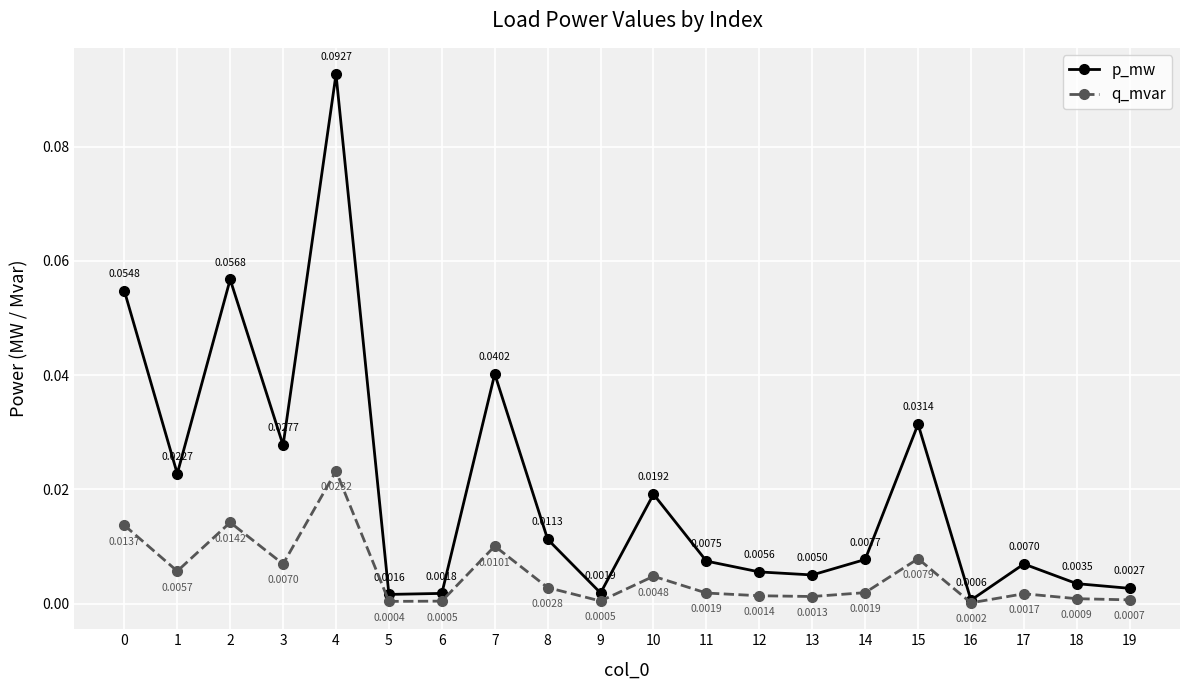

How many interior local valleys does the q_mvar series have?

6